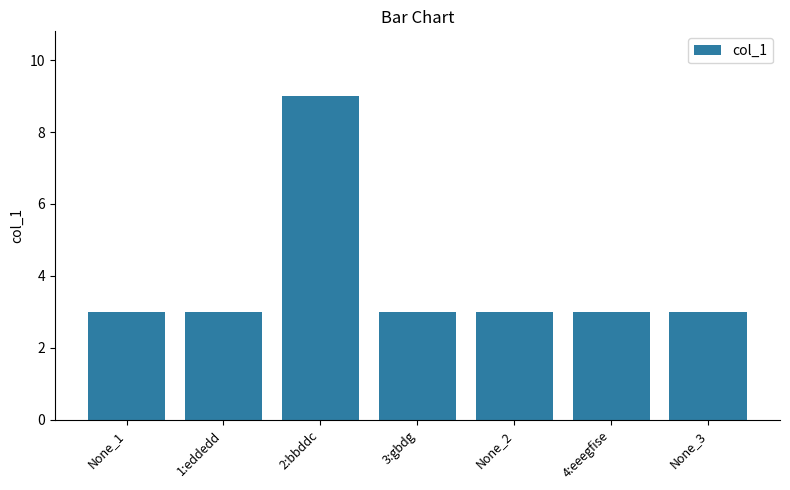

What is the value of the 7th bar from the left?

3